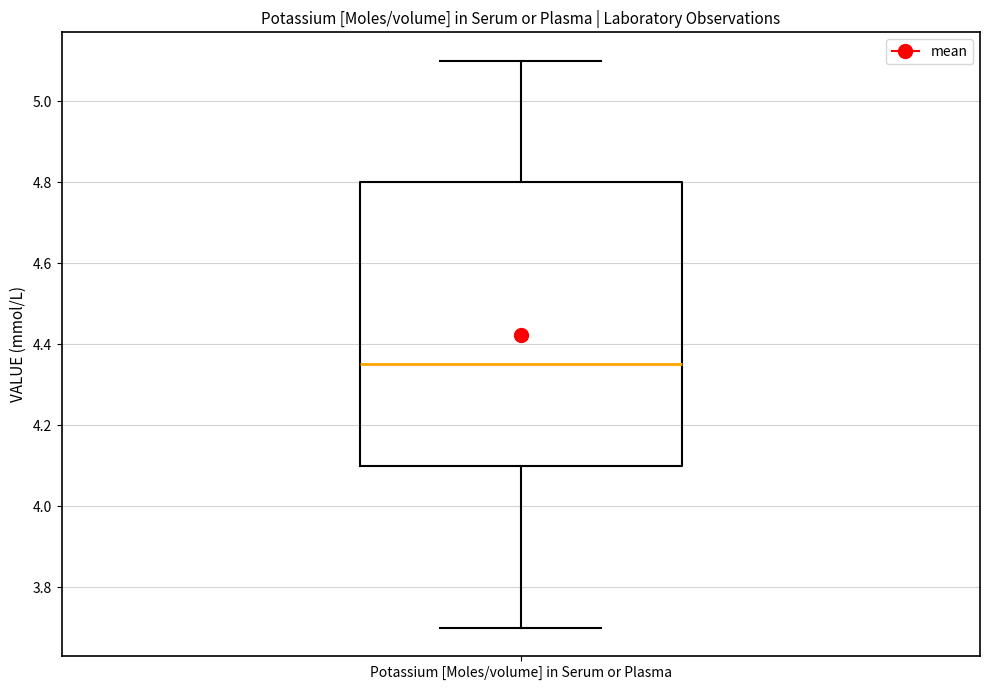

Where is the upper edge of the box for Potassium [Moles/volume] in Serum or Plasma on the y-axis? The values are not printed on the chart, so give them approximately, as read against the axis.

4.80